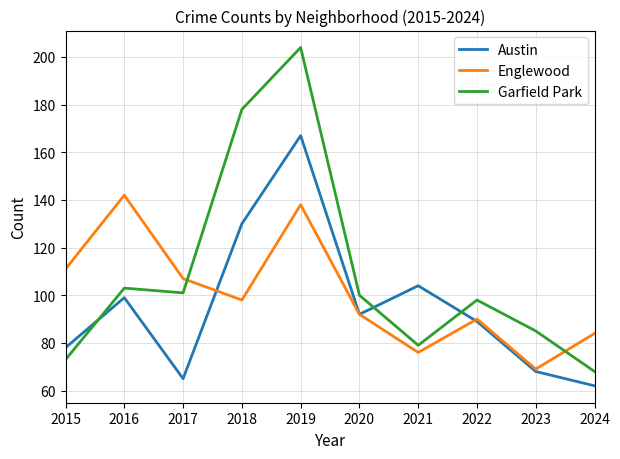

How many lines are shown in the chart?

3